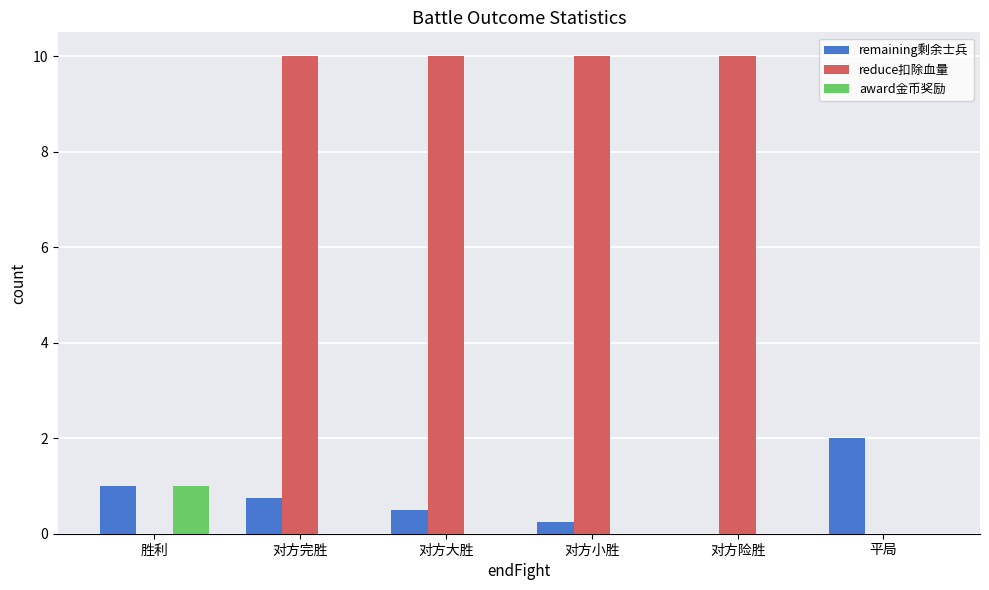

Which series has the largest total across all categories?

reduce扣除血量